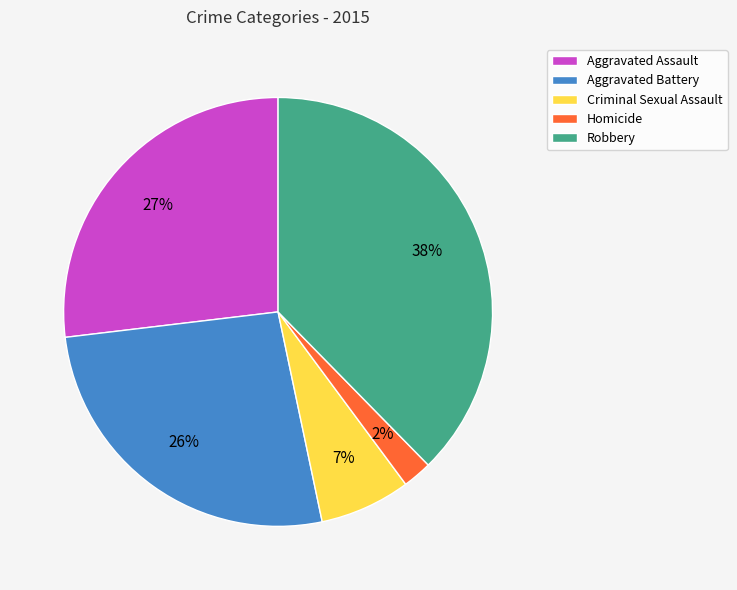

Combined, do Robbery and Criminal Sexual Assault account for over 50%?

No